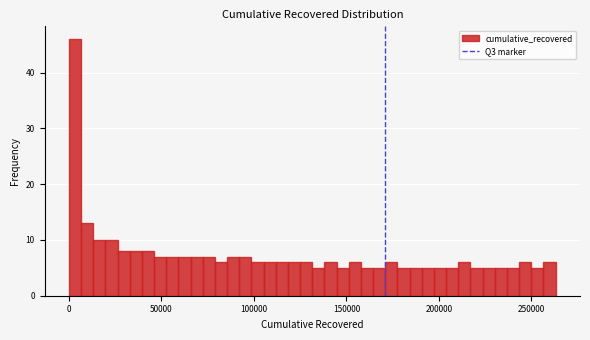

Around what value on the x-axis is the tallest bar? Give the approximate position of its centre, as read against the axis.

5000